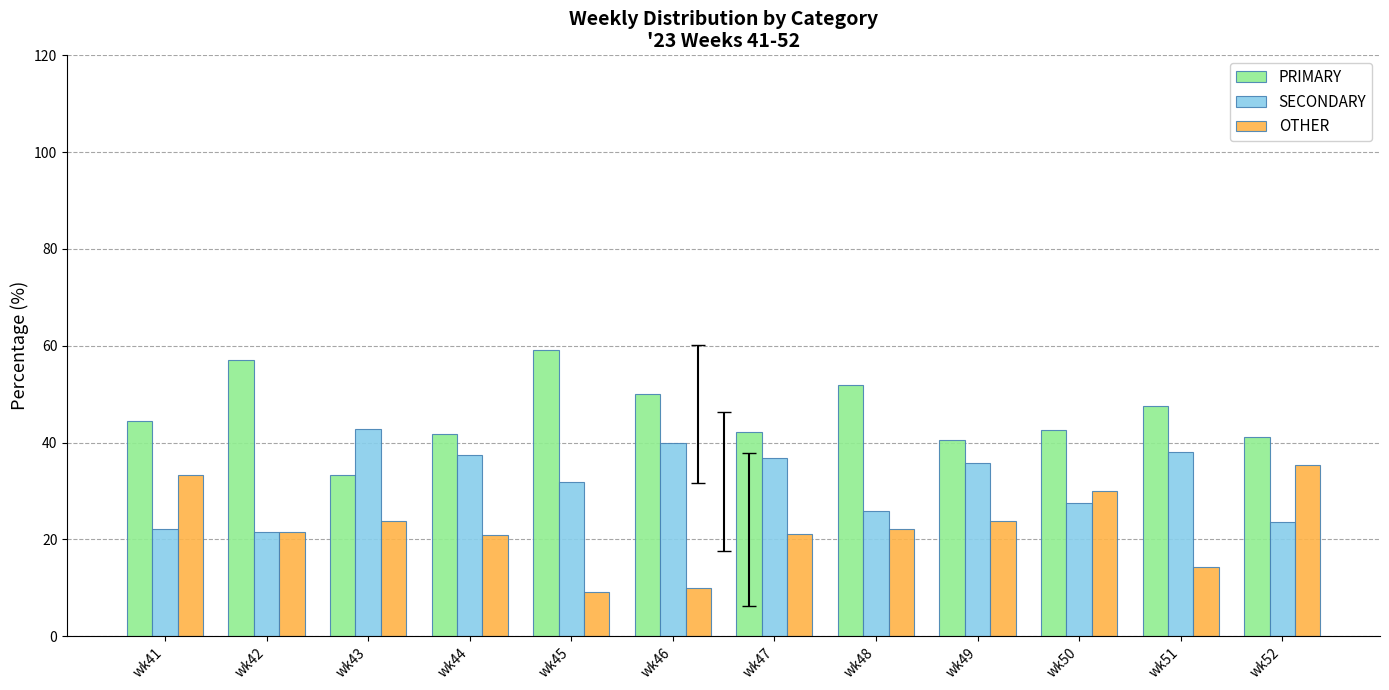

What is the maximum value shown in the chart?

59.1